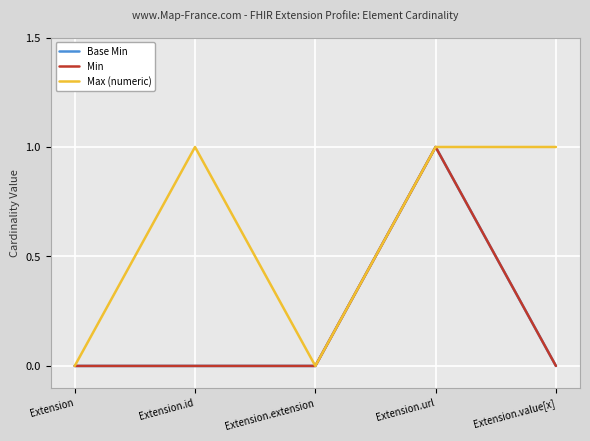

True or false: Max (numeric) and Base Min intersect in this chart.

False